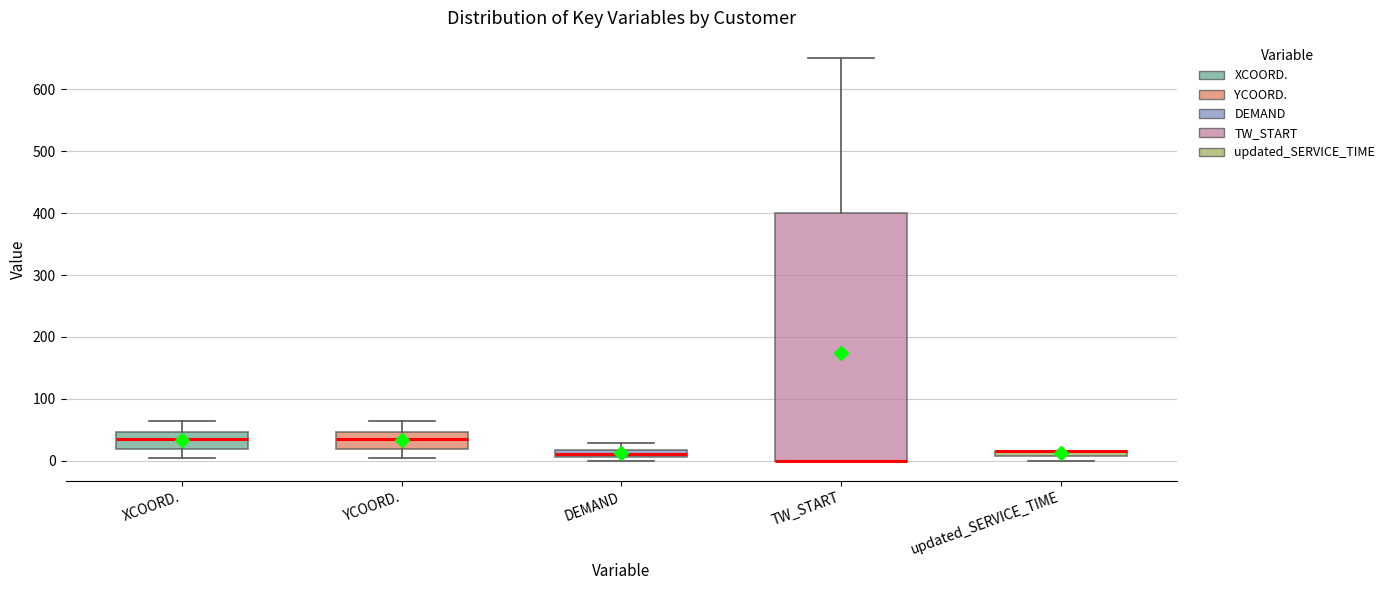

Comparing the boxes themselves (not the whiskers), which one is the tallest?

TW_START